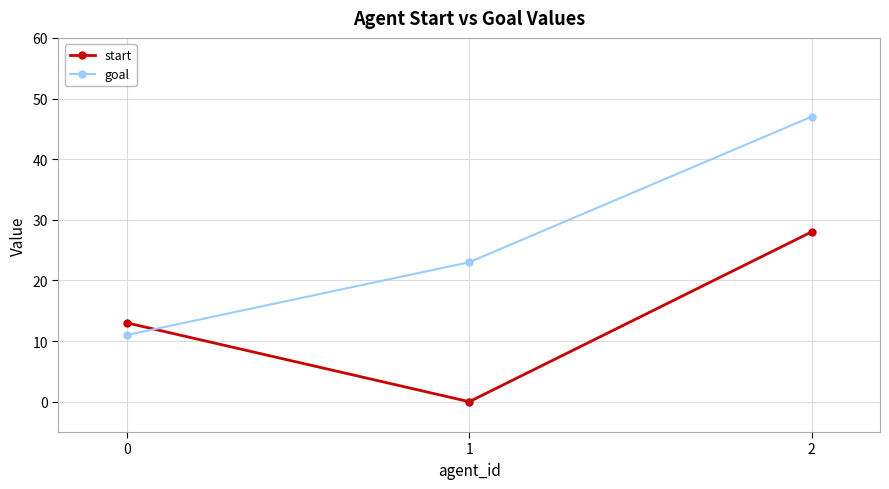

What is the maximum value for goal?

47